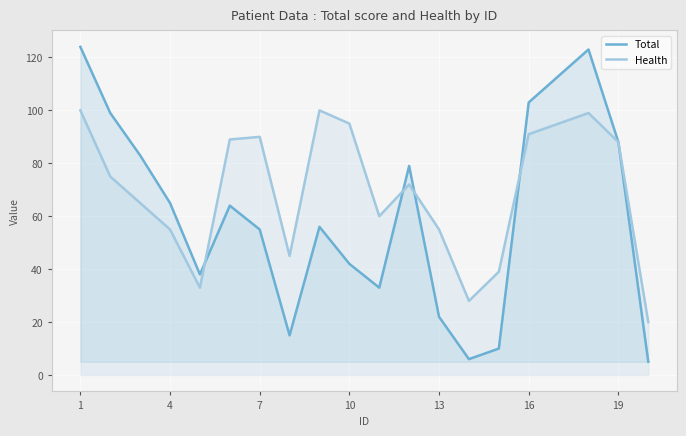

What is the maximum value for Total?

124